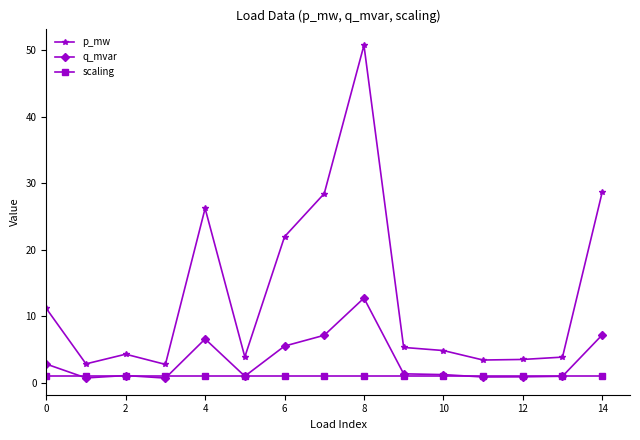

True or false: q_mvar has more than 1 points higher than both neighbors.

True